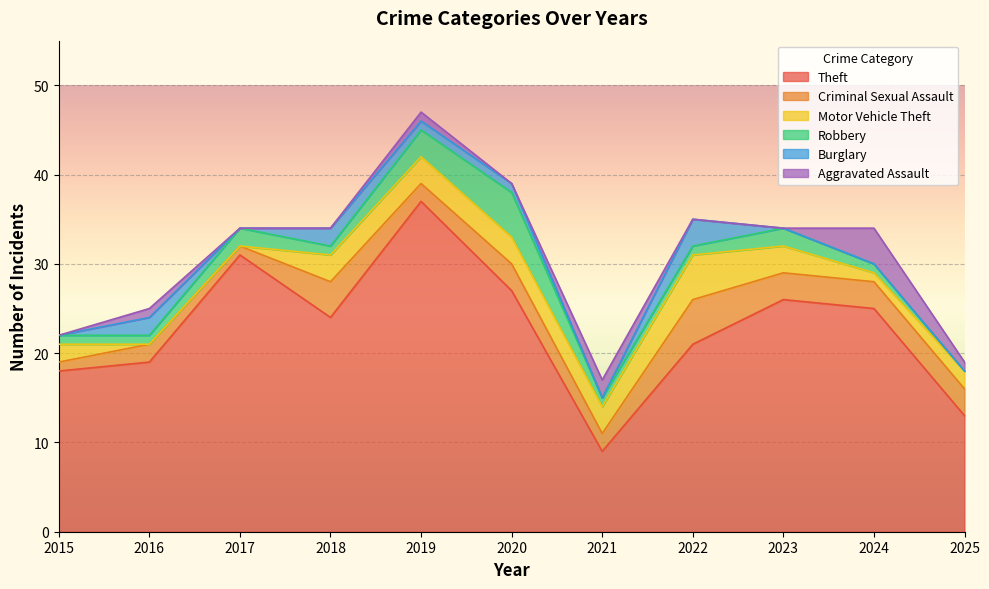

Is it true that Theft equals 52 at 2017?

False